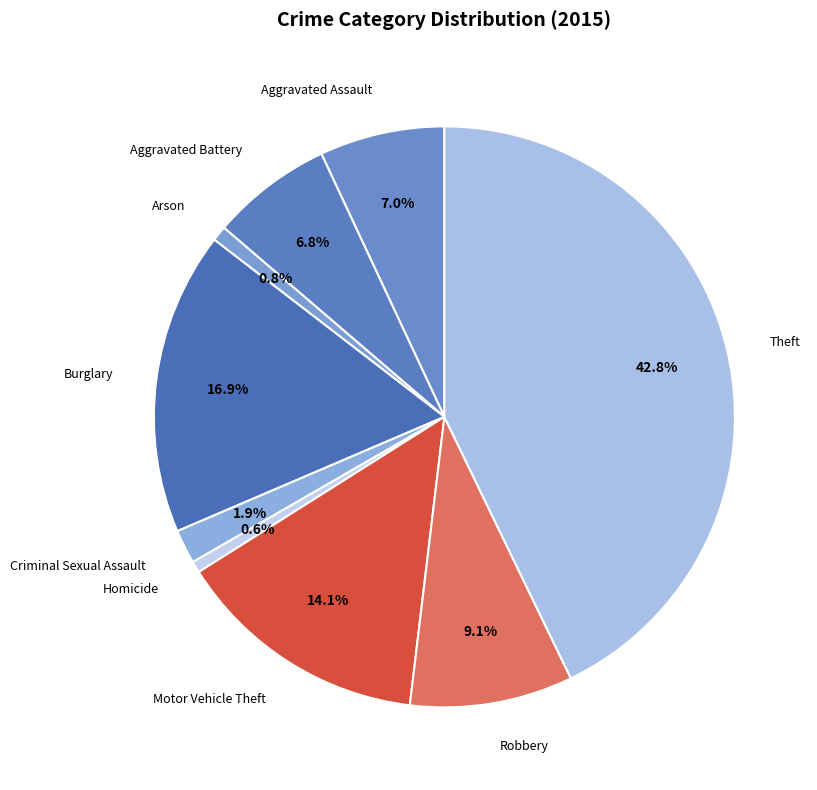

Which slice is the largest?

Theft